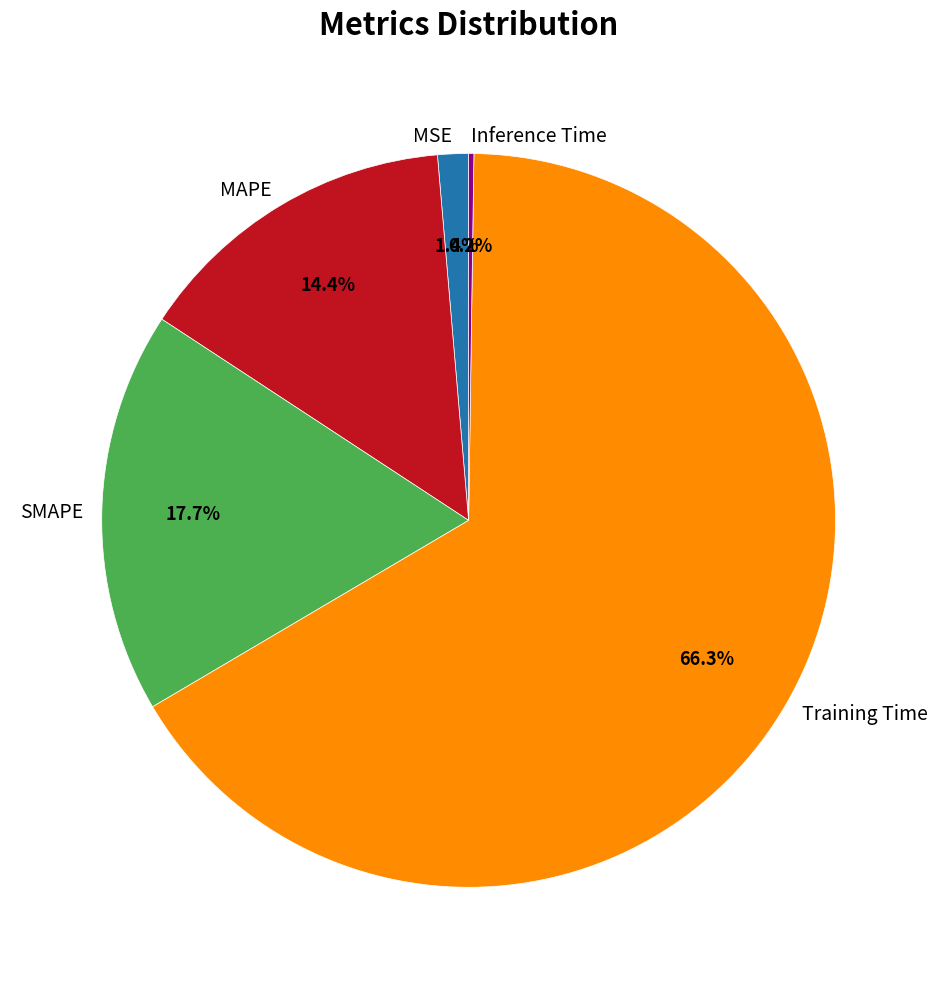

Which slice is the largest?

Training Time